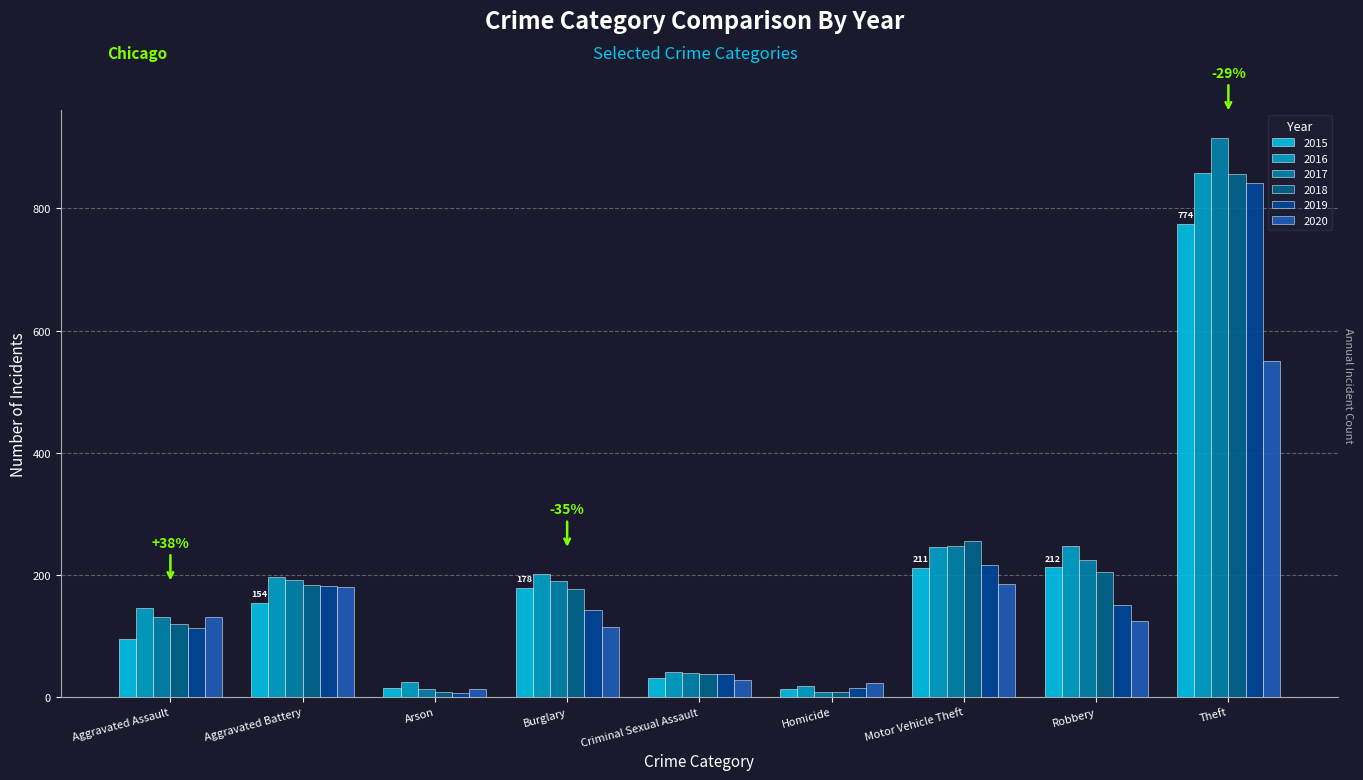

How many data points does each series have?

9